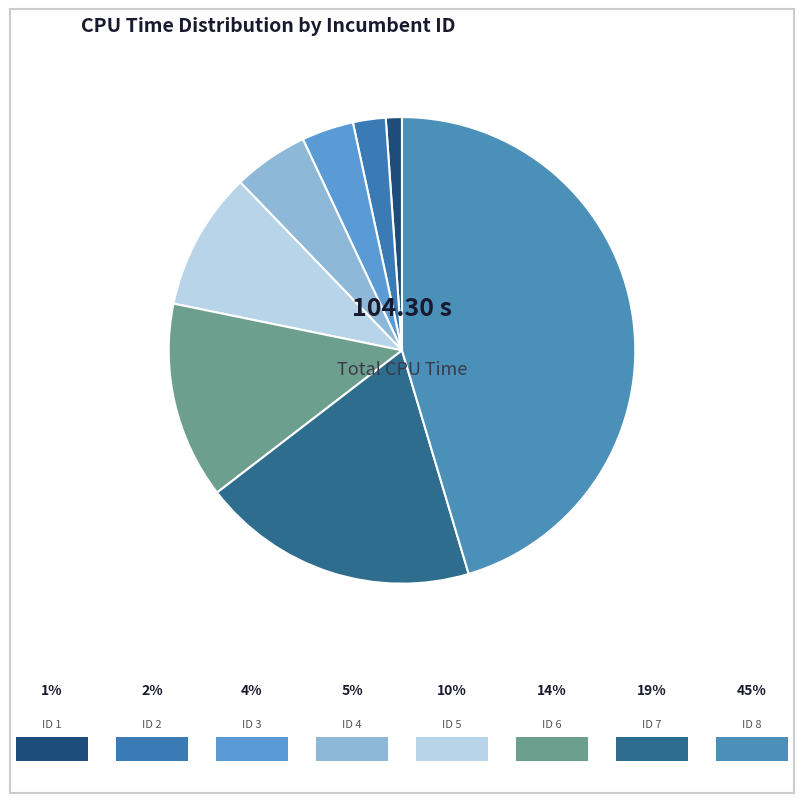

Count the number of slices in the pie.

8